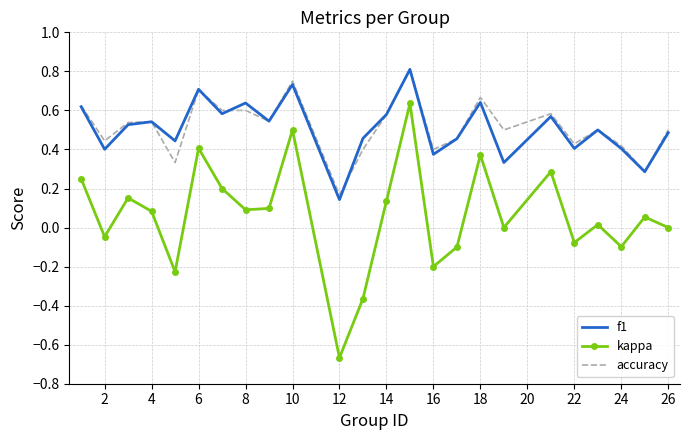

Which series has the widest spread of values?

kappa